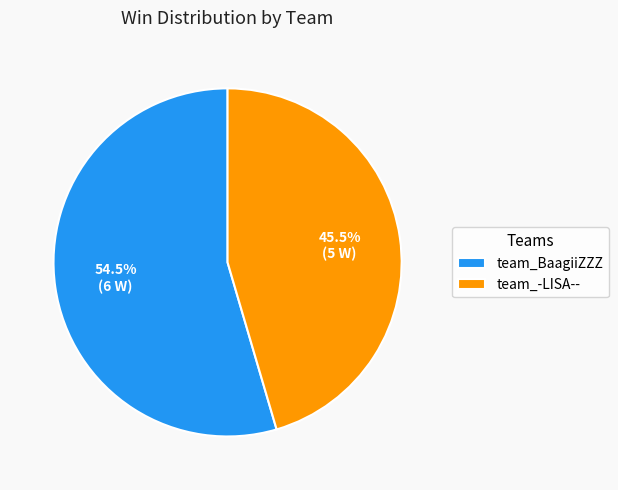

Which slice is the largest?

team_BaagiiZZZ